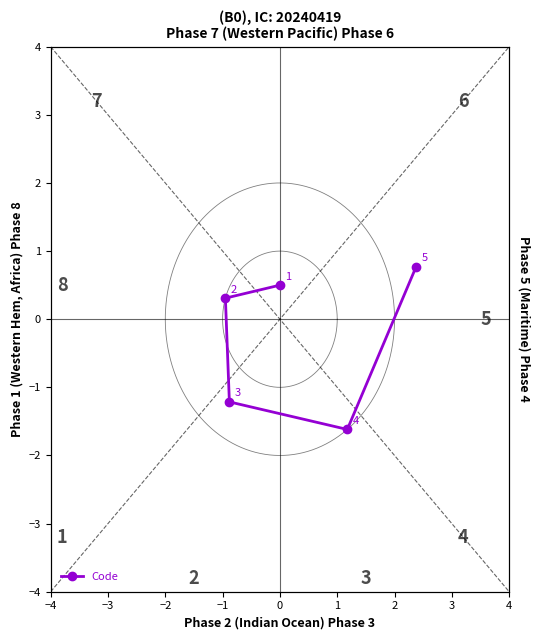

What is the change in value from −3 to −2?

-1.5